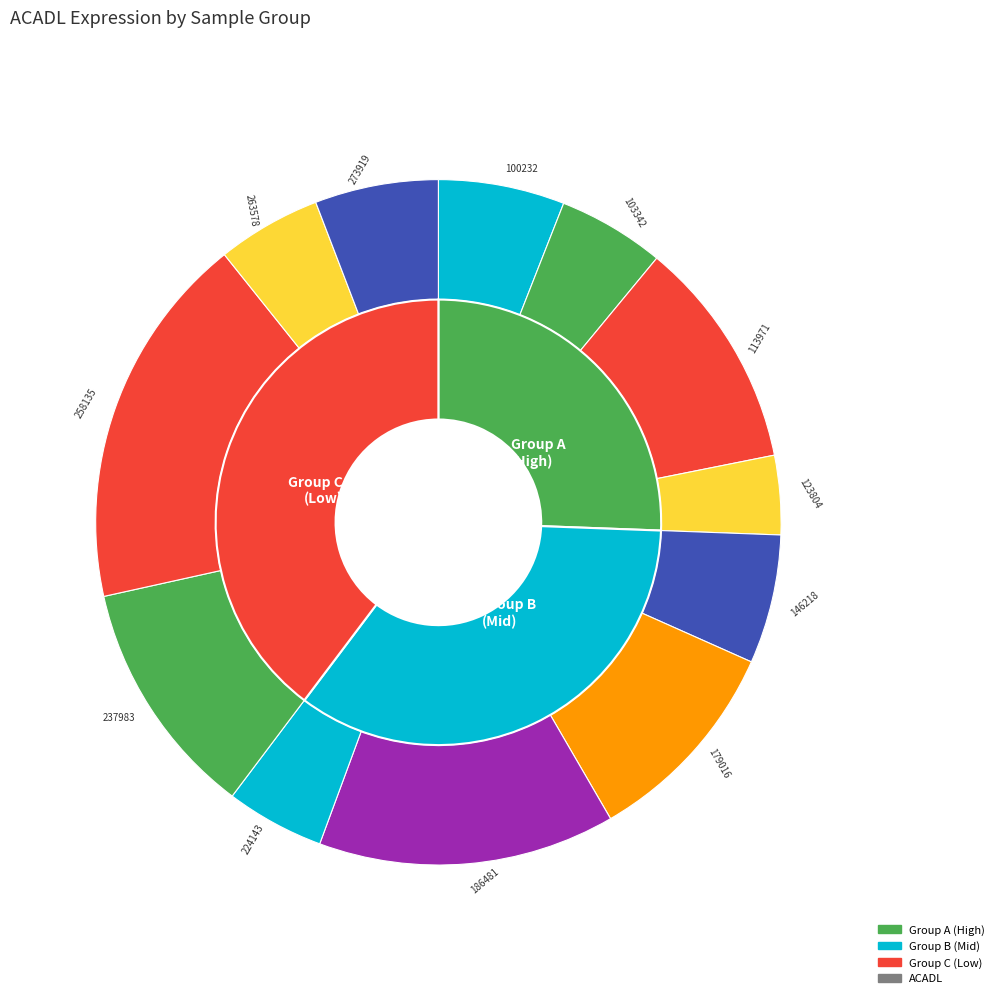

Is there a majority slice in this chart?

No